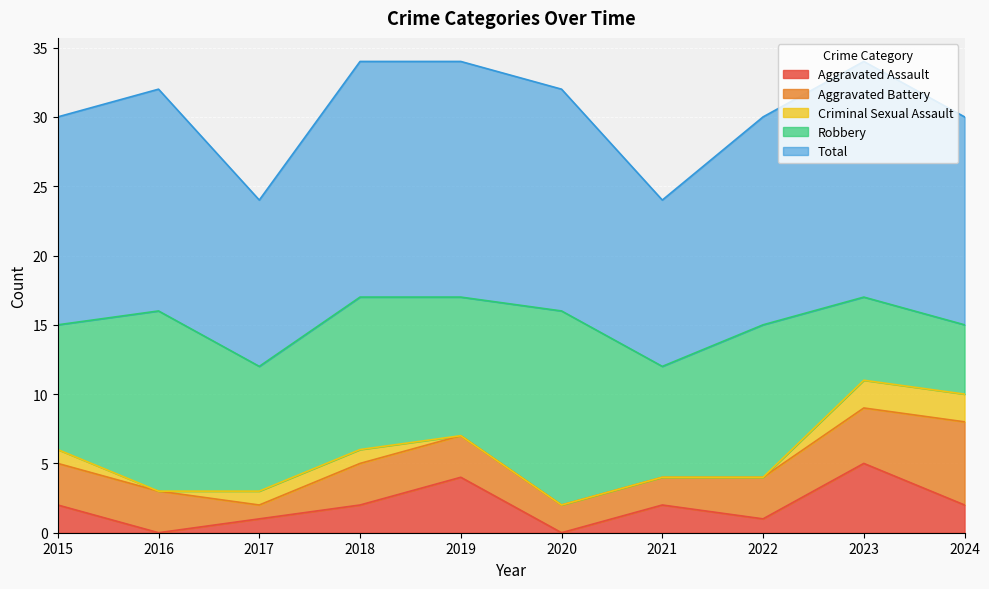

How many data points does each series have?

10